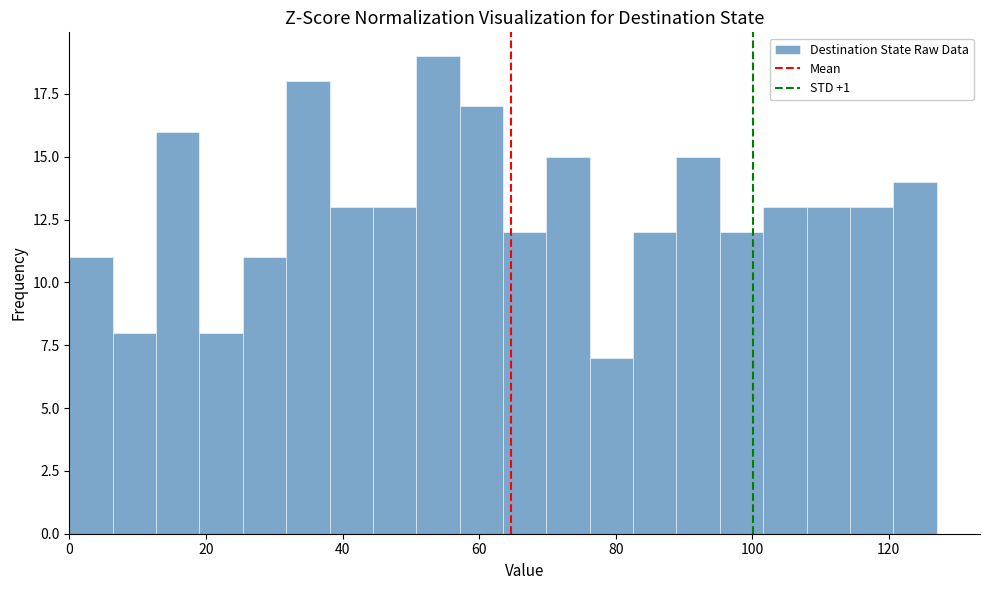

Around what value on the x-axis is the tallest bar? Give the approximate position of its centre, as read against the axis.

54